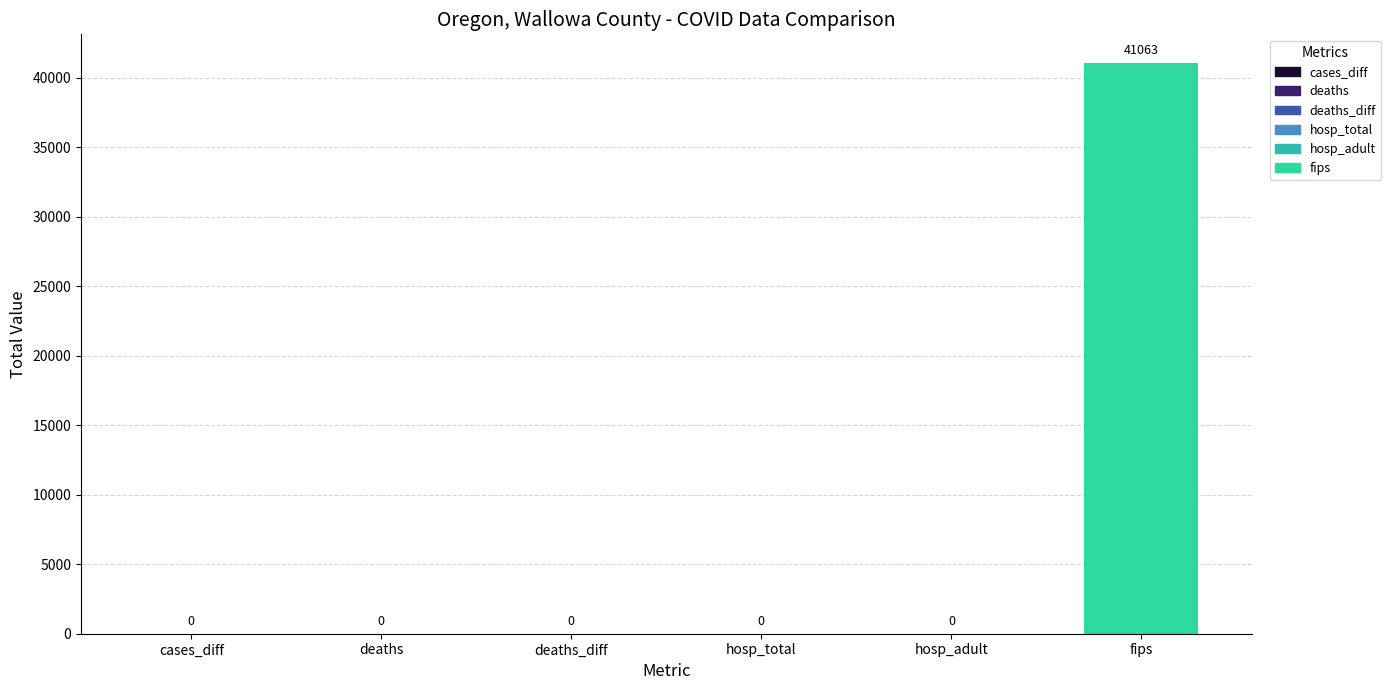

How many bars are there in each group?

6